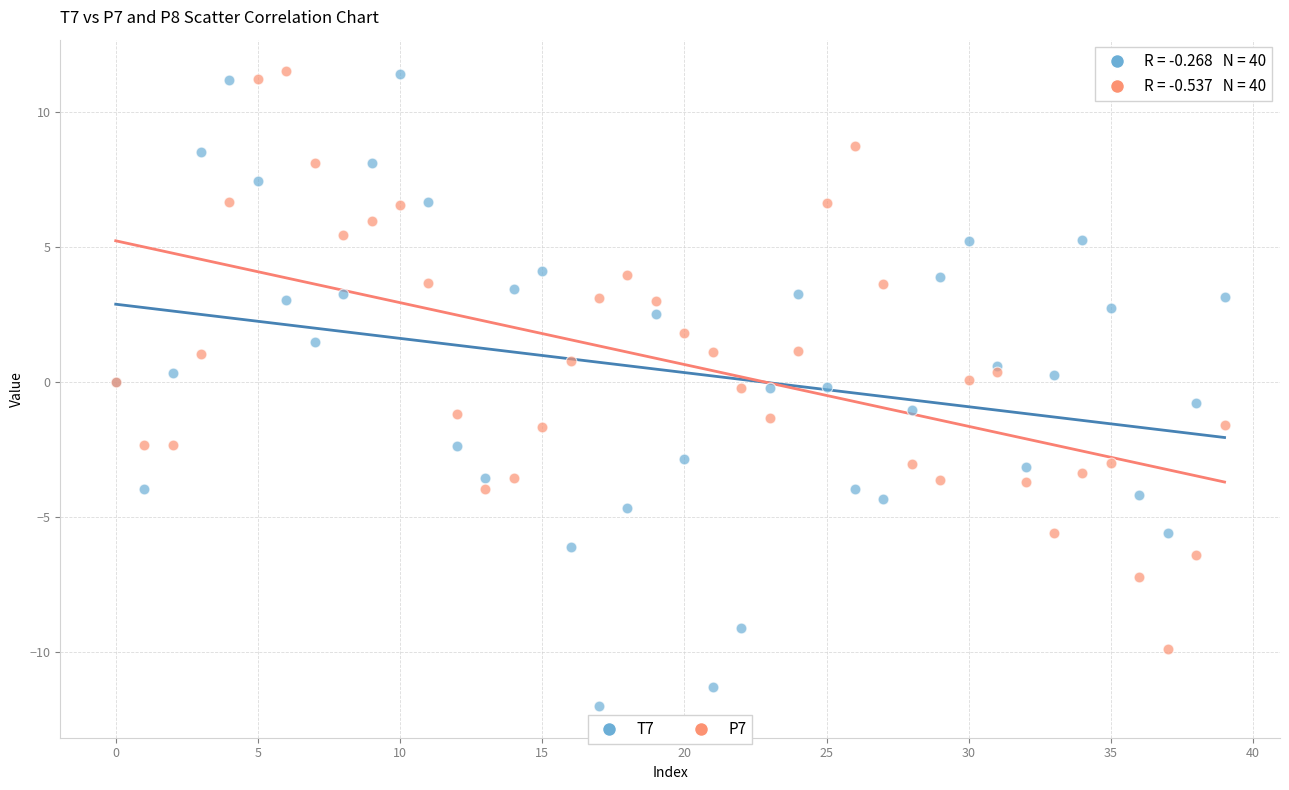

Which series reaches the minimum Y coordinate?

T7